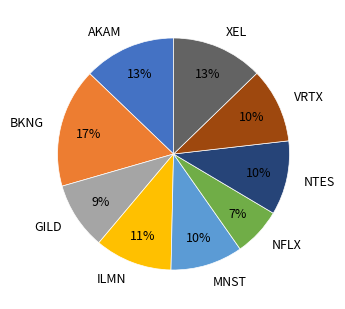

Which has a higher value, BKNG or XEL?

BKNG